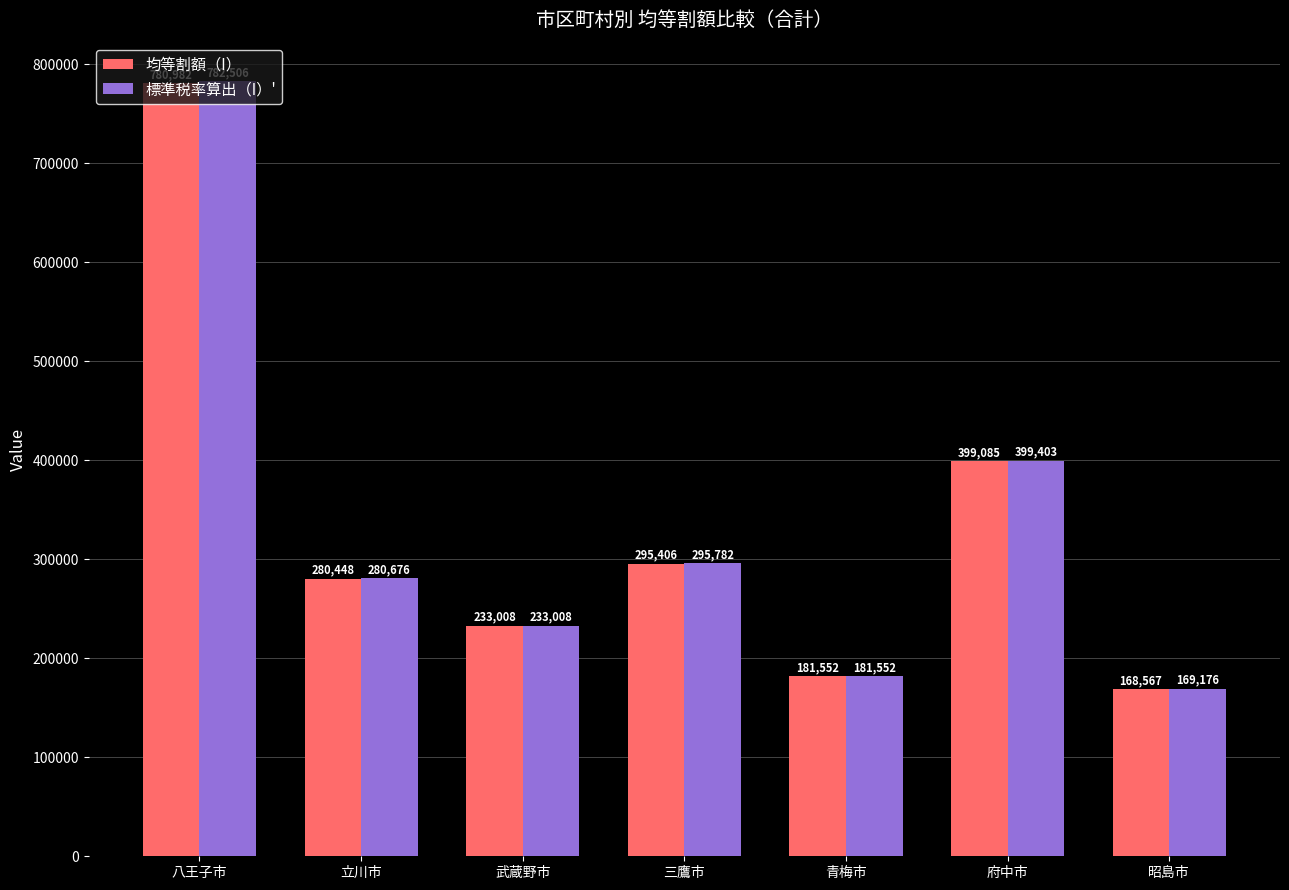

Is it true that 均等割額（I） equals 780982 at 八王子市?

True